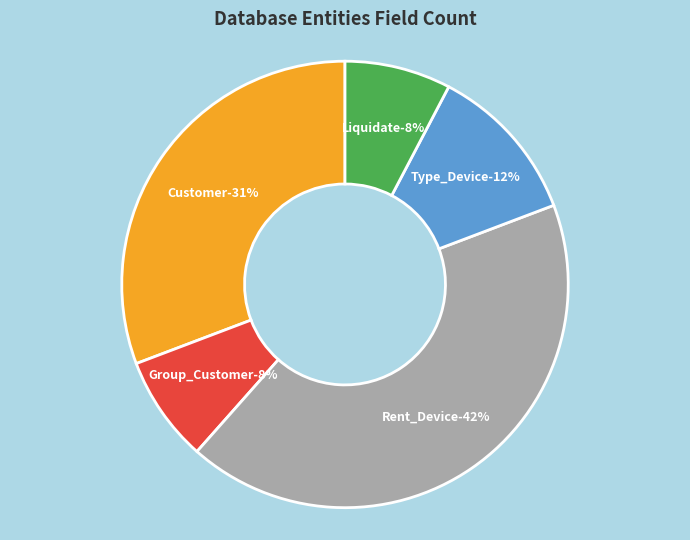

Count the number of slices in the pie.

5